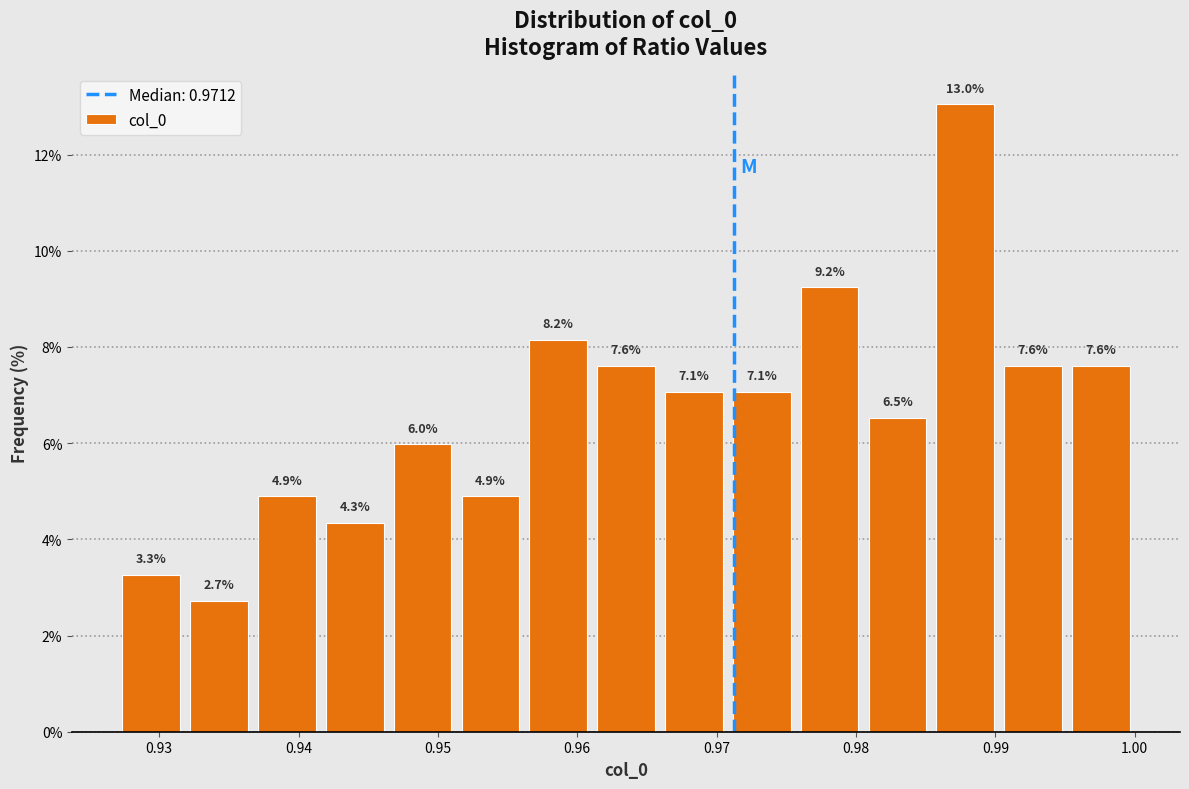

Over which range of the x-axis is the bar tallest?

0.985 to 0.990